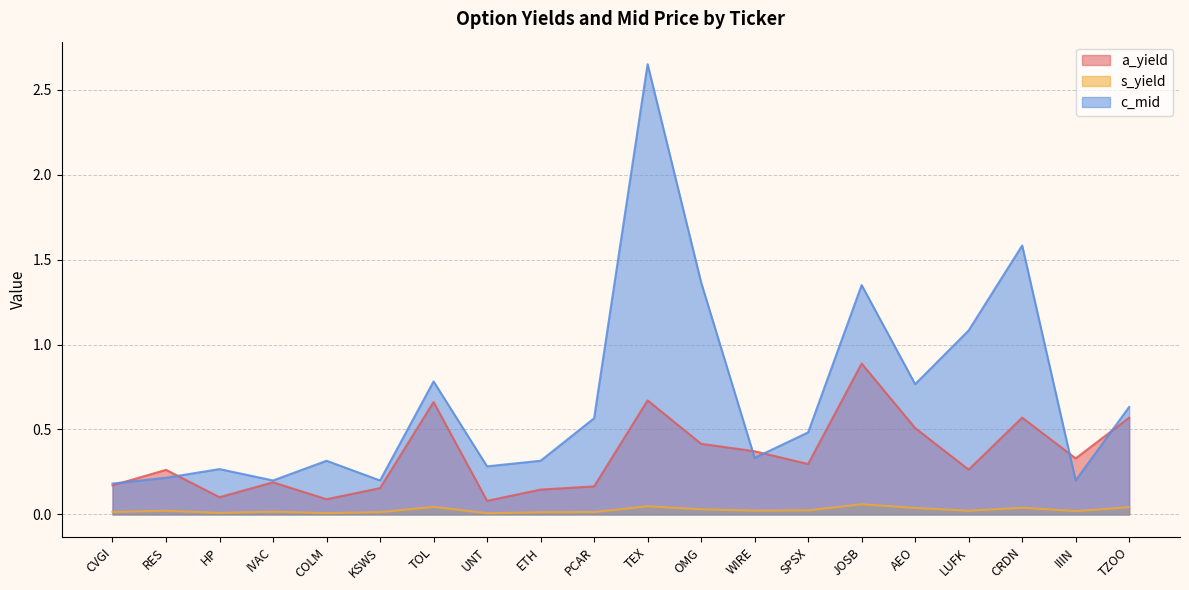

What is the sum of all c_mid values?

13.8